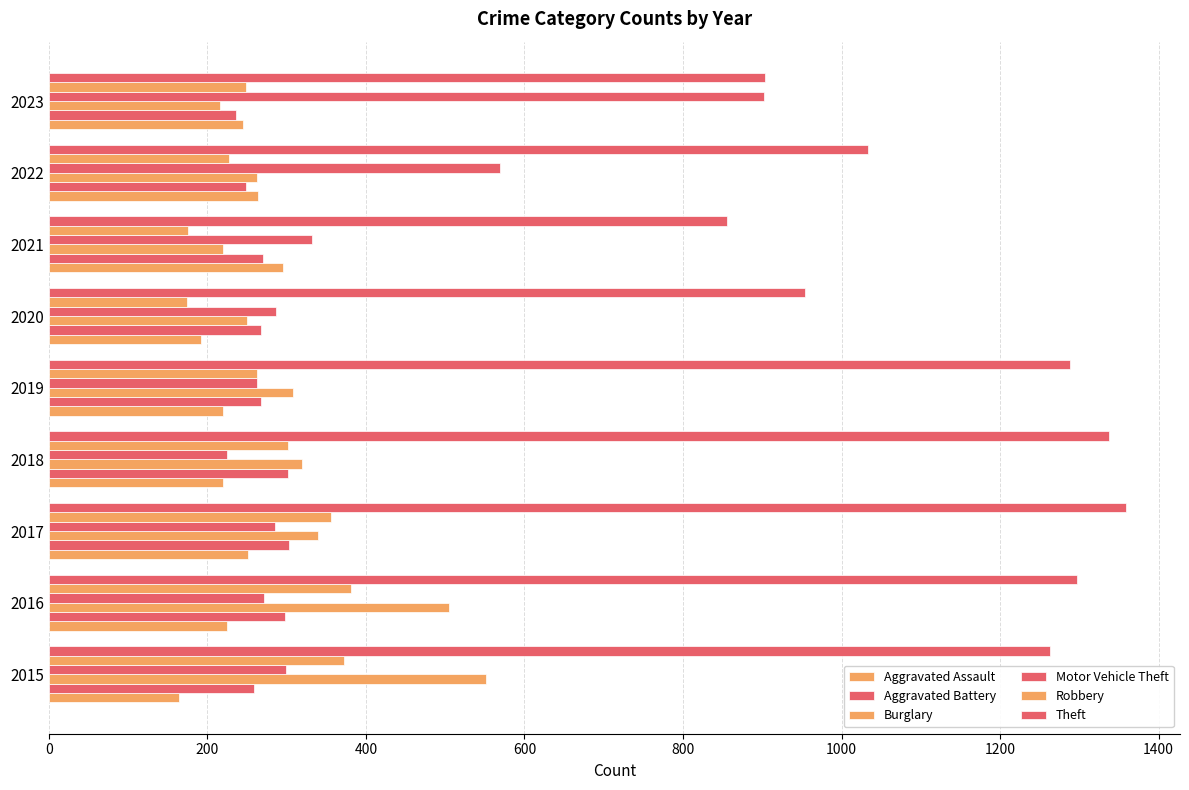

What is the sum of all Motor Vehicle Theft values?

3433